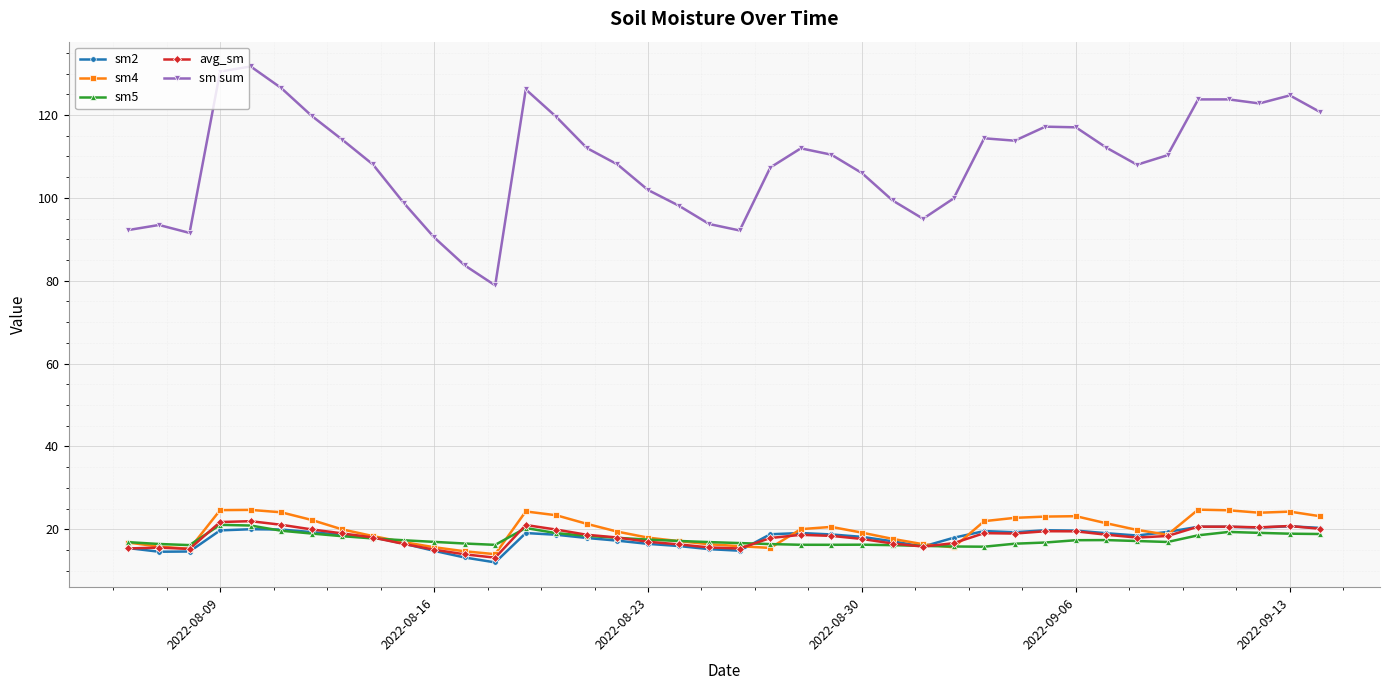

How many lines are shown in the chart?

5